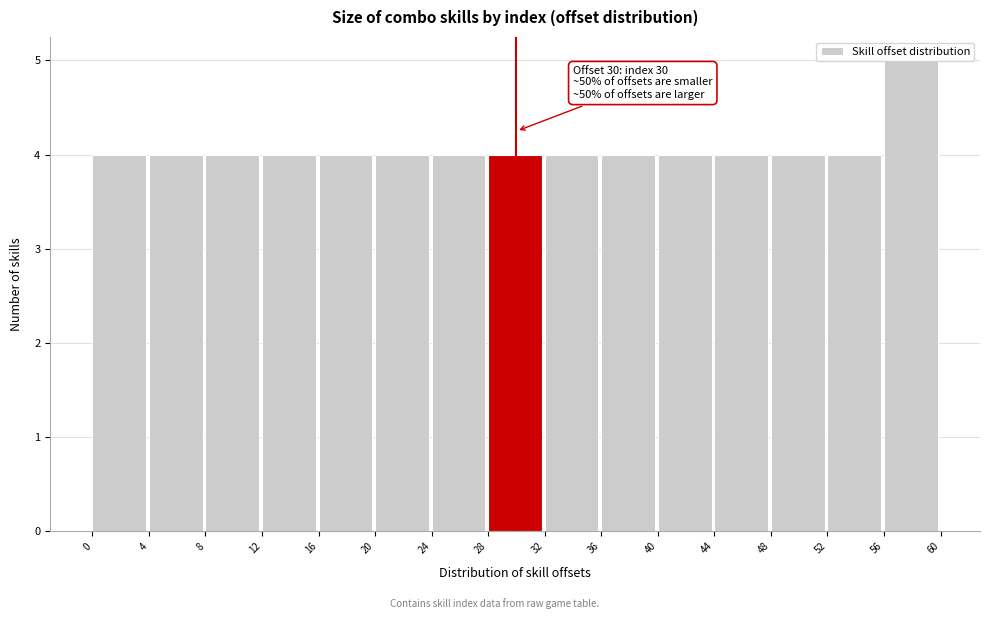

Over which range of the x-axis is the bar tallest?

56 to 60